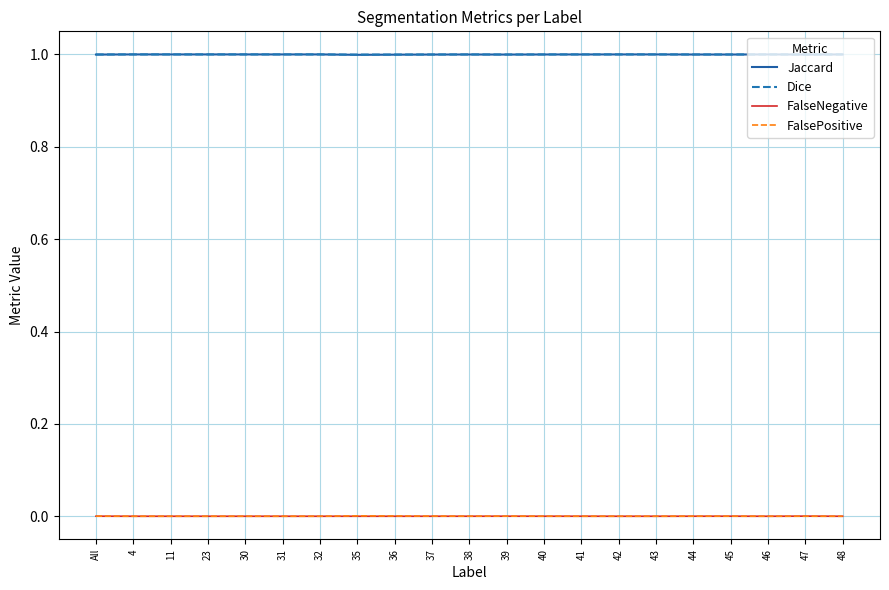

What is the maximum value for Jaccard?

1.0